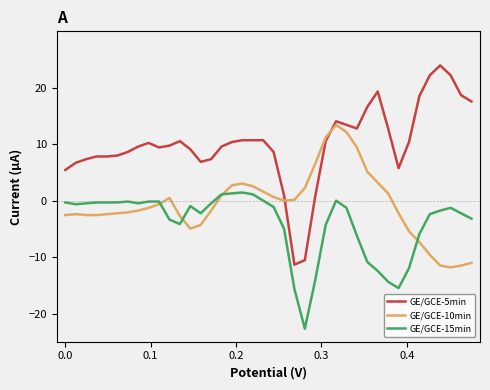

Does the chart have visible grid lines?

No